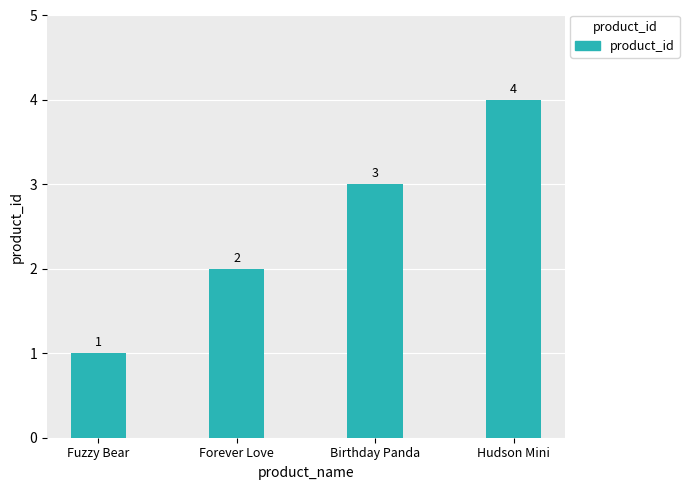

Which label corresponds to the smallest value in the chart?

Fuzzy Bear